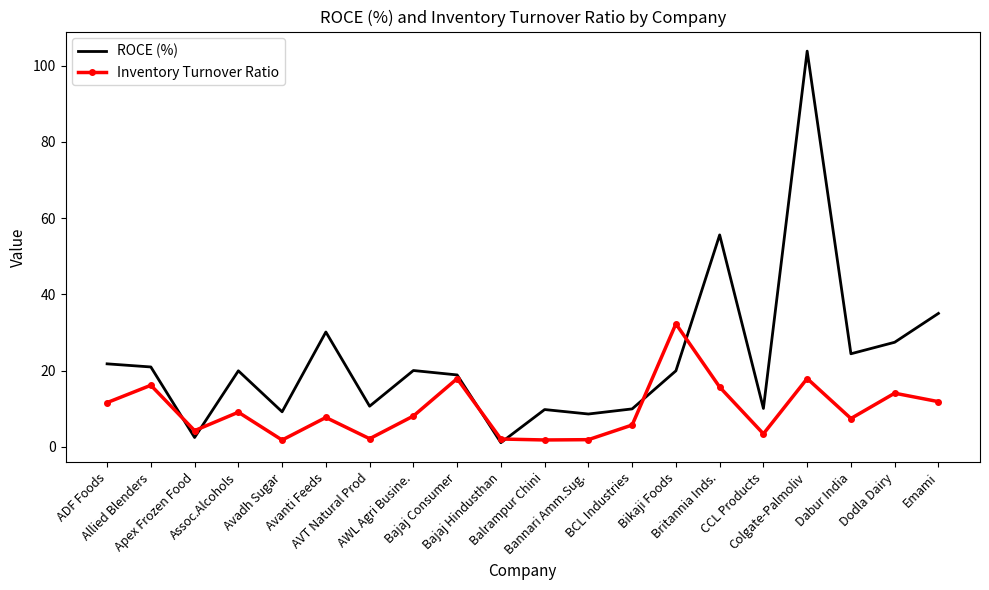

At which category is the sum across all series the highest?

Colgate-Palmoliv